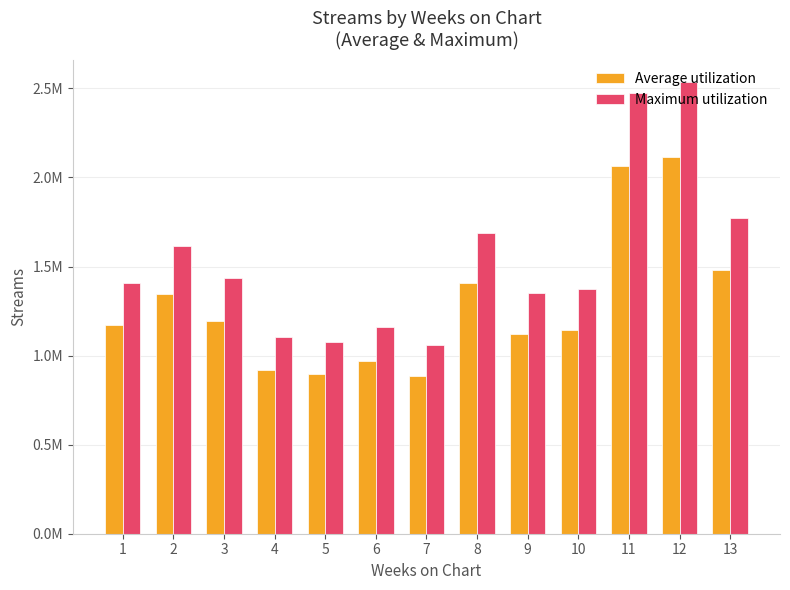

Is it true that Average utilization equals 2097933.4 at 2?

False